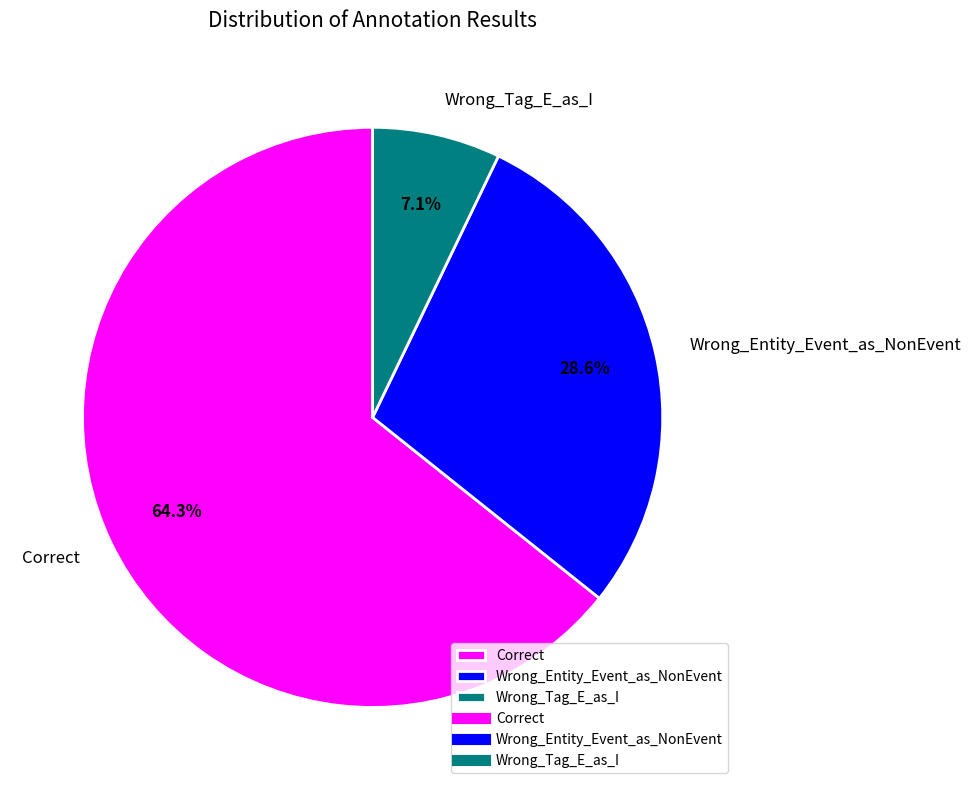

How many slices are in this pie chart?

3